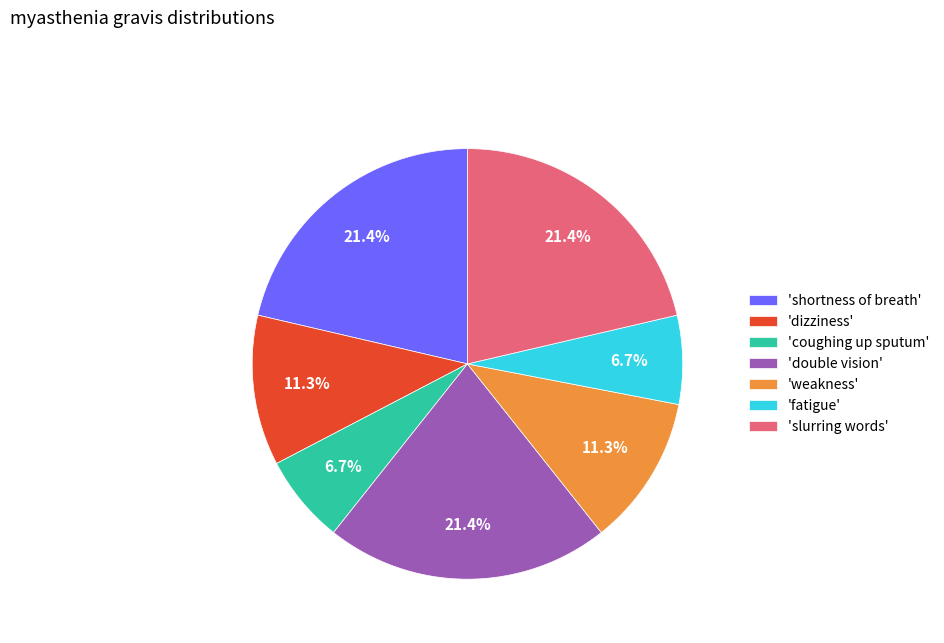

Approximately how many times larger is the value at 'coughing up sputum' compared to 'dizziness'?

0.6